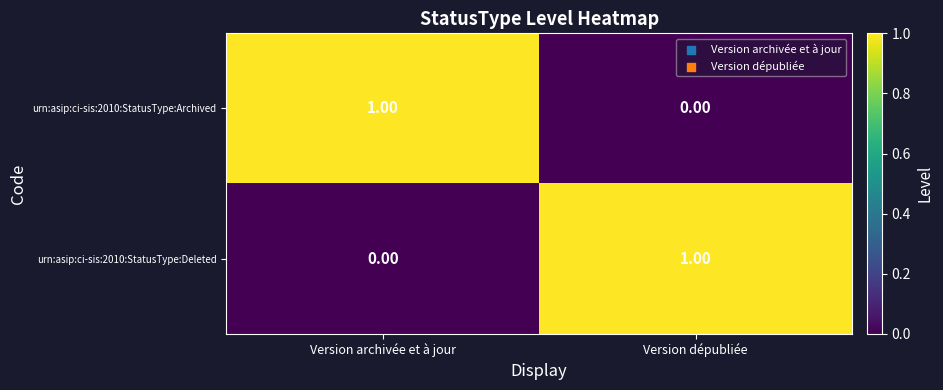

List the labels in order of urn:asip:ci-sis:2010:StatusType:Archived value, largest first.

Version archivée et à jour, Version dépubliée